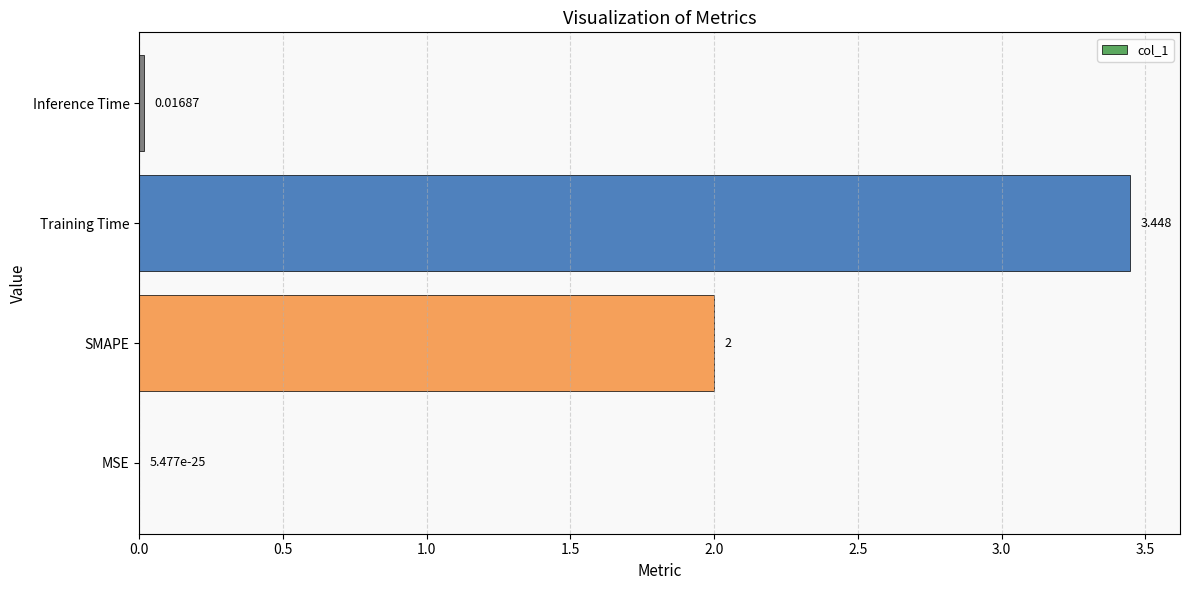

Between Training Time and Inference Time, which is larger?

Training Time